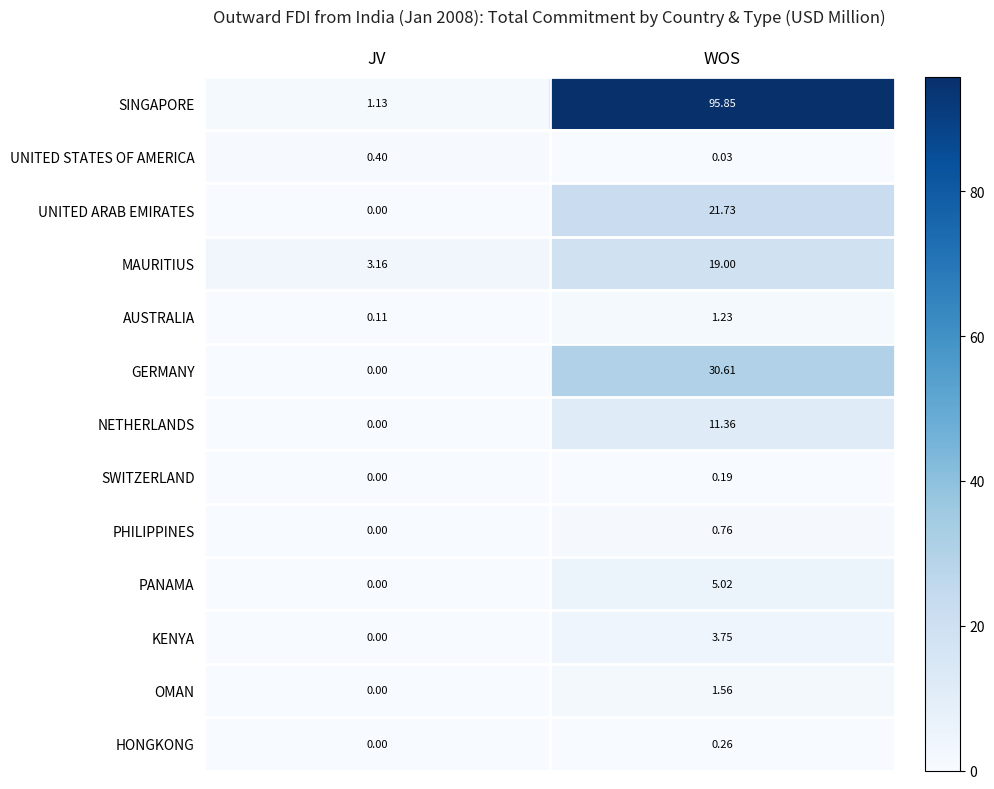

Which series has the largest total across all categories?

SINGAPORE